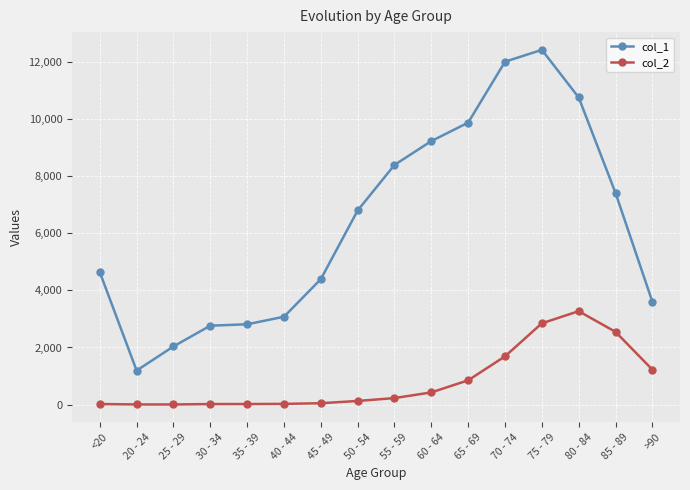

True or false: col_1 has more than 2 points higher than both neighbors.

False